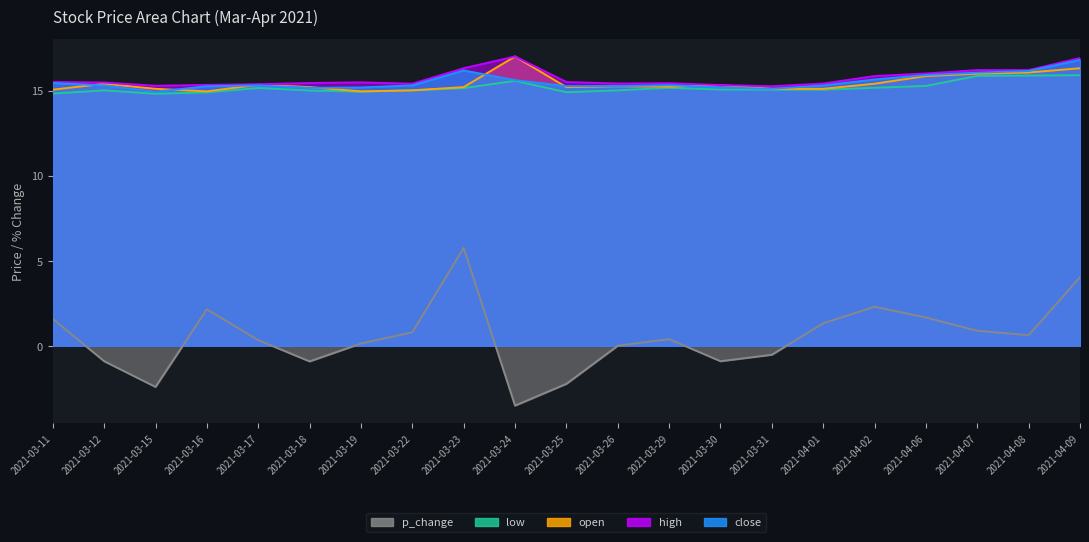

What is the greatest value displayed?

17.0